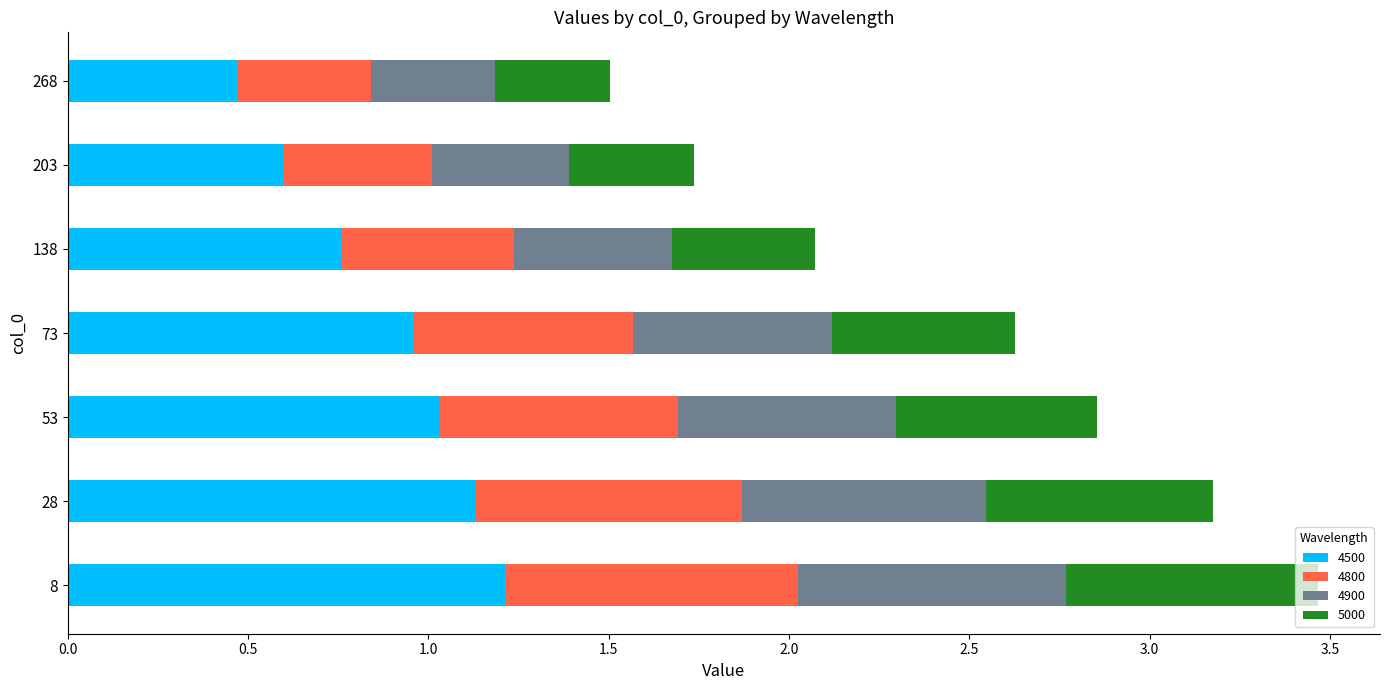

What is the sum of the 4500 values at 268 and 73?

1.4